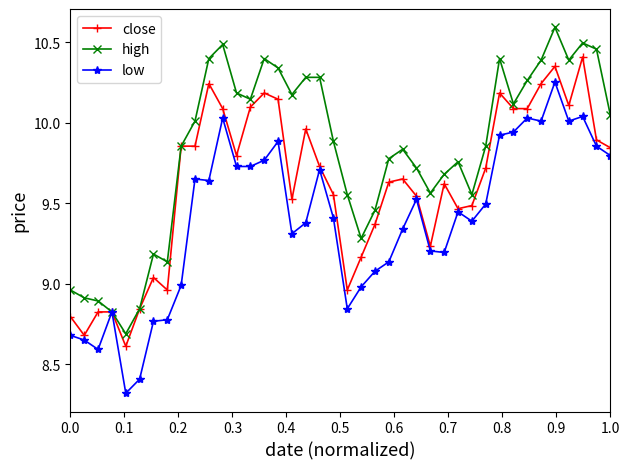

Does the chart display data point markers on the line(s)?

Yes